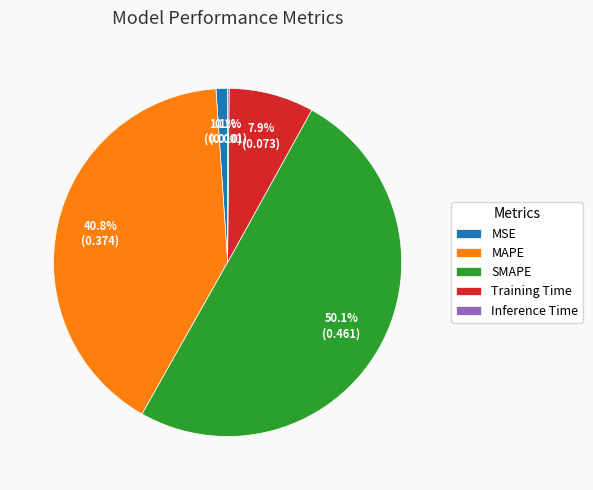

What percentage do SMAPE and MAPE together represent?

90.9%